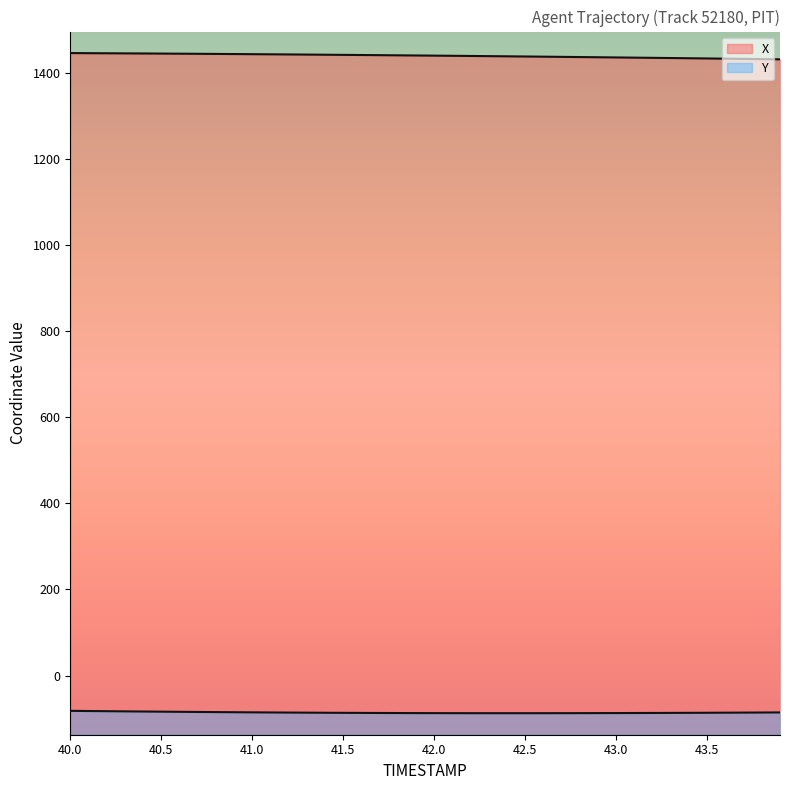

What position from the right is 43.2?

8